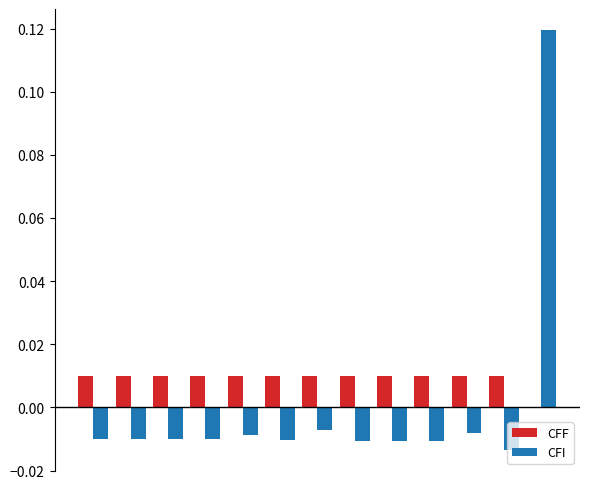

How many data points does each series have?

13